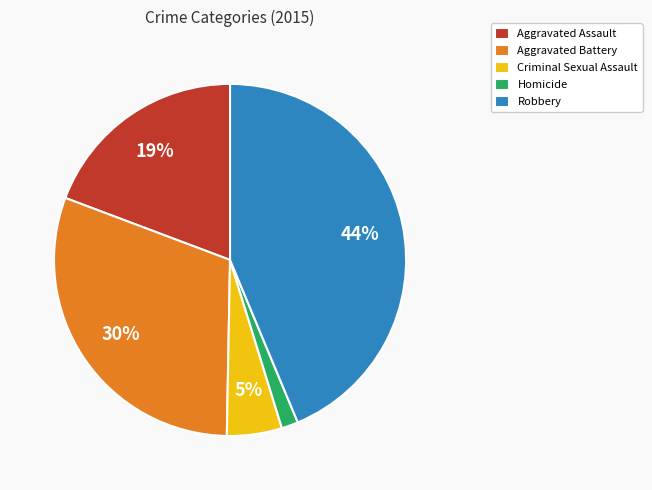

Does any single category account for the majority?

No